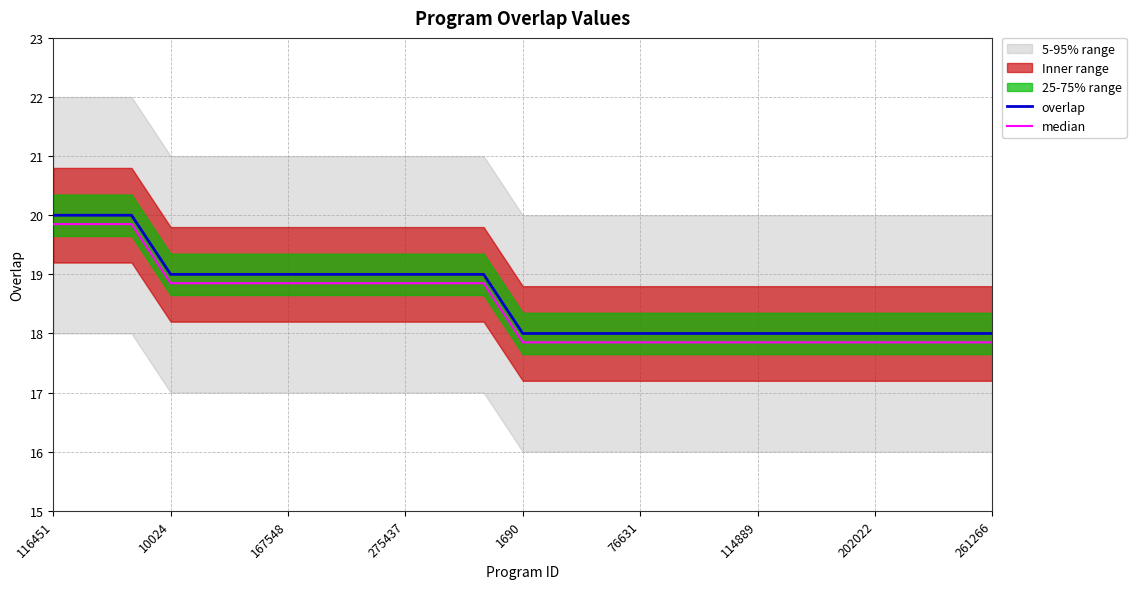

True or false: median and overlap intersect in this chart.

False